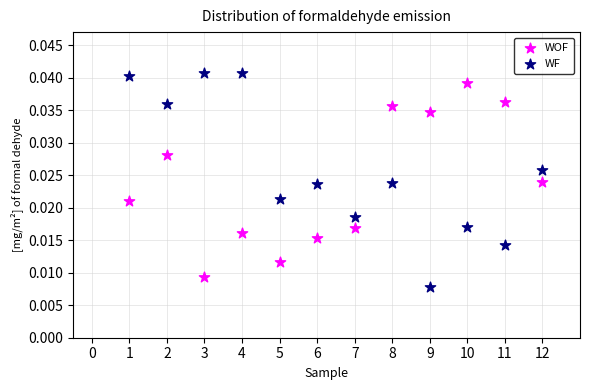

Across all data points, what is the range of X values (max minus min)?

11.0